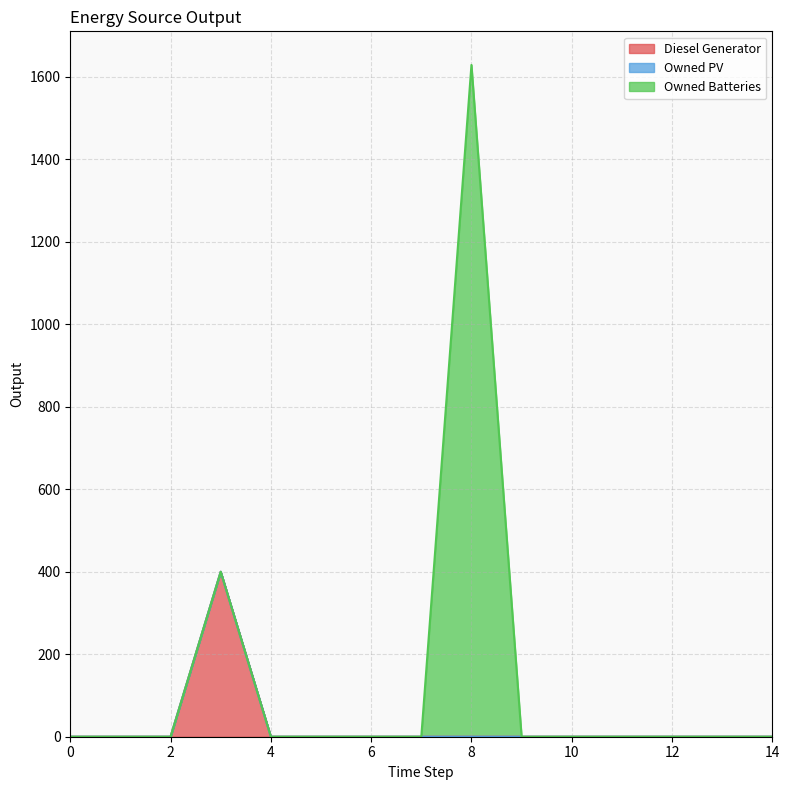

Reading left to right, what are all the values shown in this chart?

Diesel Generator: 0=0.0	1=0.0	2=0.0	3=400.0	4=0.0	5=0.0	6=0.0	7=0.0	8=0.0	9=0.0	10=0.0	11=0.0	12=0.0	13=0.0	14=0.0
Owned PV: 0=0.0	1=0.0	2=0.0	3=0.0	4=0.0	5=0.0	6=0.0	7=0.0	8=0.0	9=0.0	10=0.0	11=0.0	12=0.0	13=0.0	14=0.0
Owned Batteries: 0=0.0	1=0.0	2=0.0	3=0.0	4=0.0	5=0.0	6=0.0	7=0.0	8=1629.0	9=0.0	10=0.0	11=0.0	12=0.0	13=0.0	14=0.0